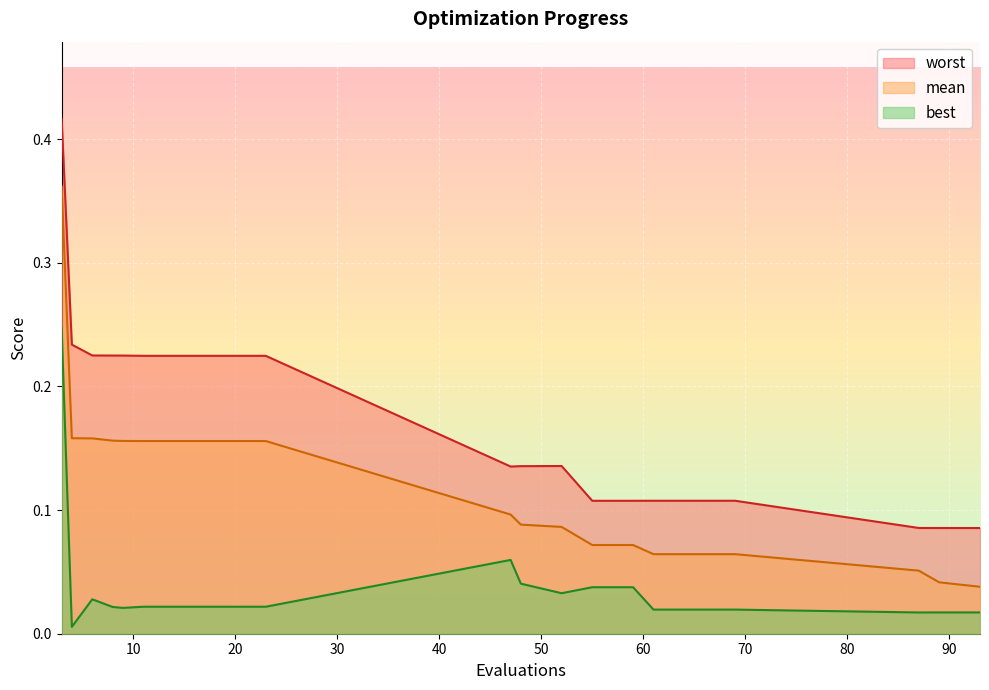

Does the chart display data point markers on the line(s)?

No